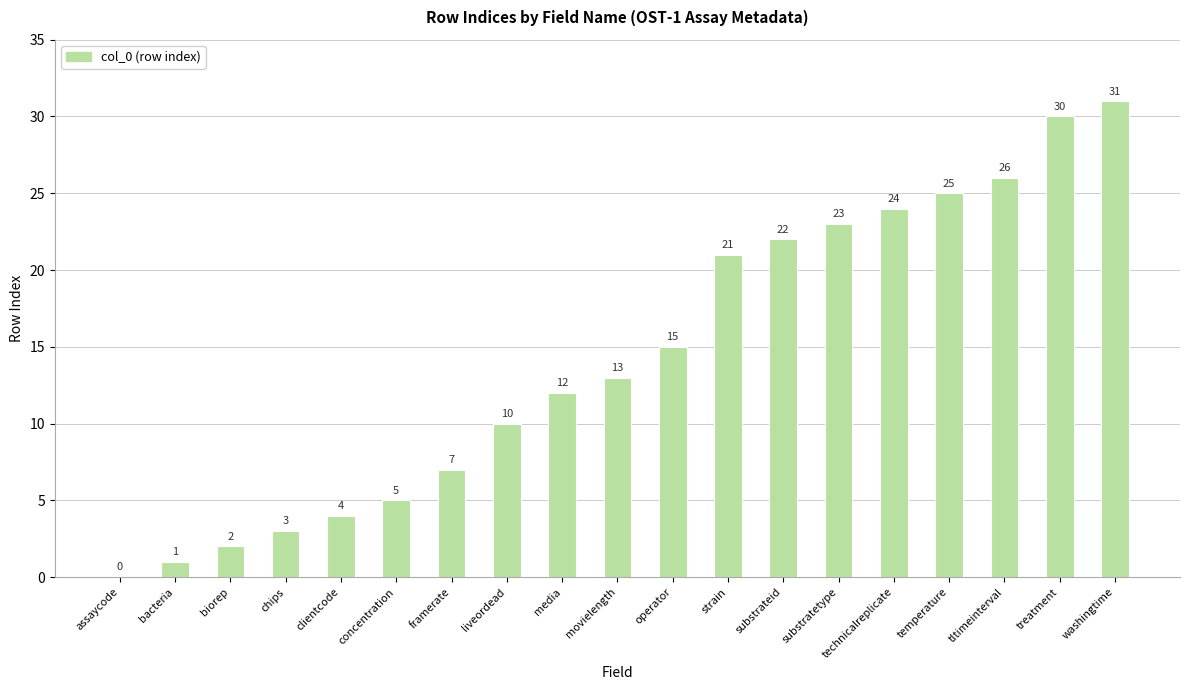

Reading left to right, extract all data points from this chart.

0	1	2	3	4	5	7	10	12	13	15	21	22	23	24	25	26	30	31